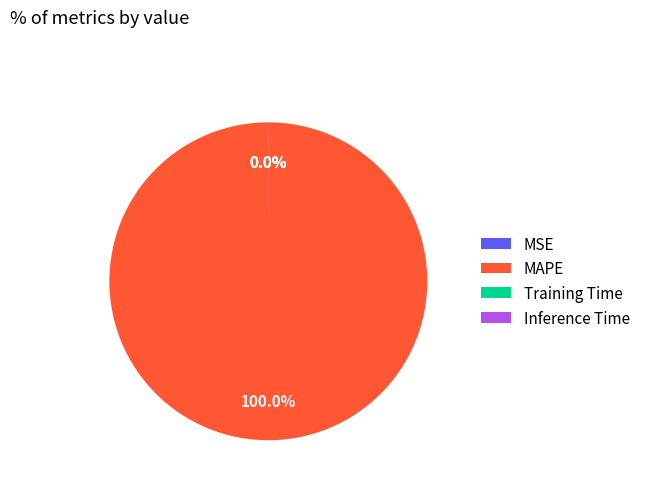

How many segments does this pie chart have?

4